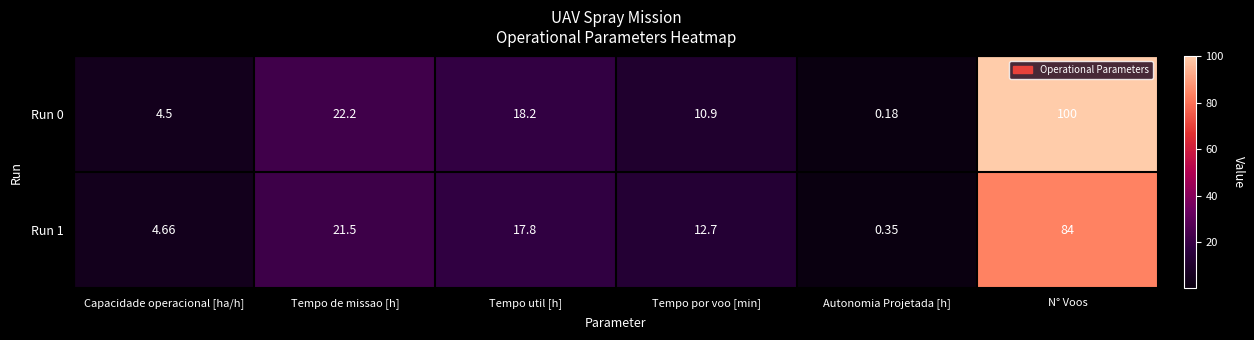

Is the value of Run 1 at Capacidade operacional [ha/h] greater than the value of Run 0 at Tempo por voo [min]?

No